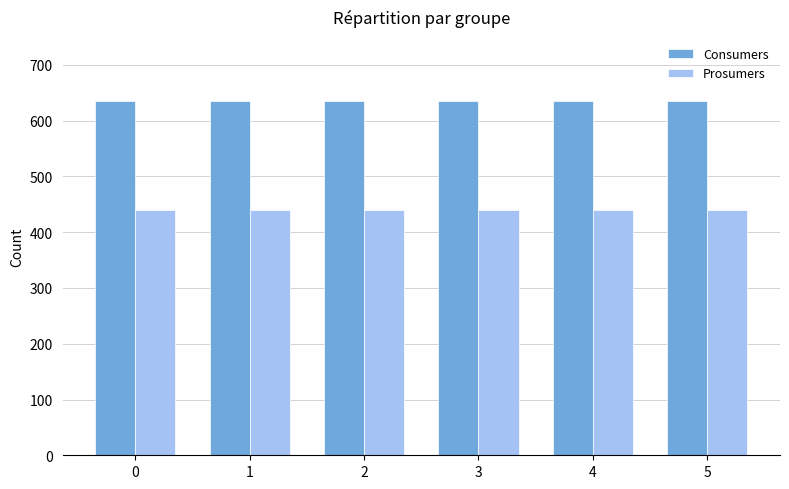

How many distinct data groups are displayed?

2